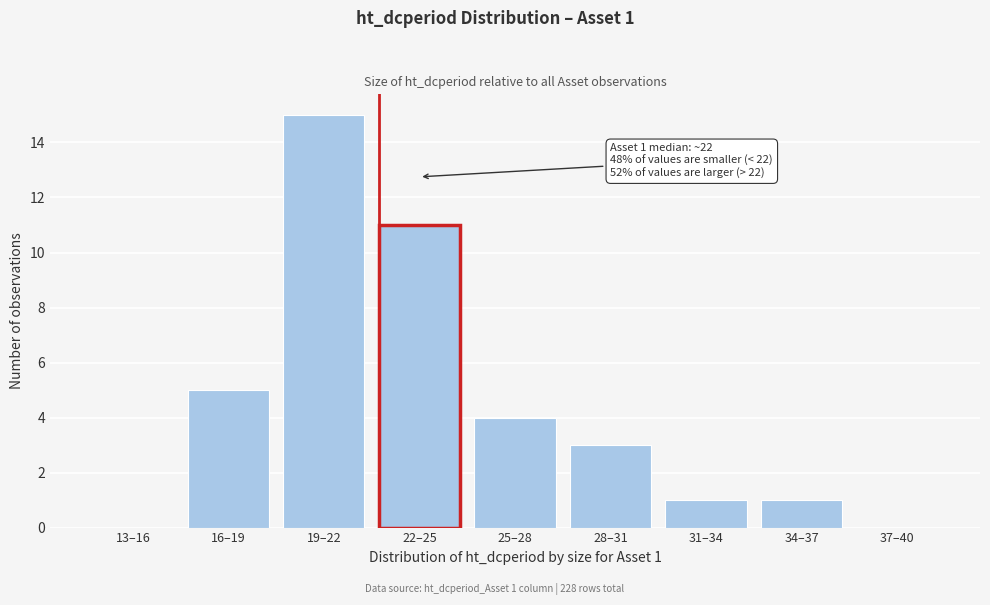

Reading left to right, what are all the values shown in this chart?

13–16=0	16–19=5	19–22=15	22–25=11	25–28=4	28–31=3	31–34=1	34–37=1	37–40=0